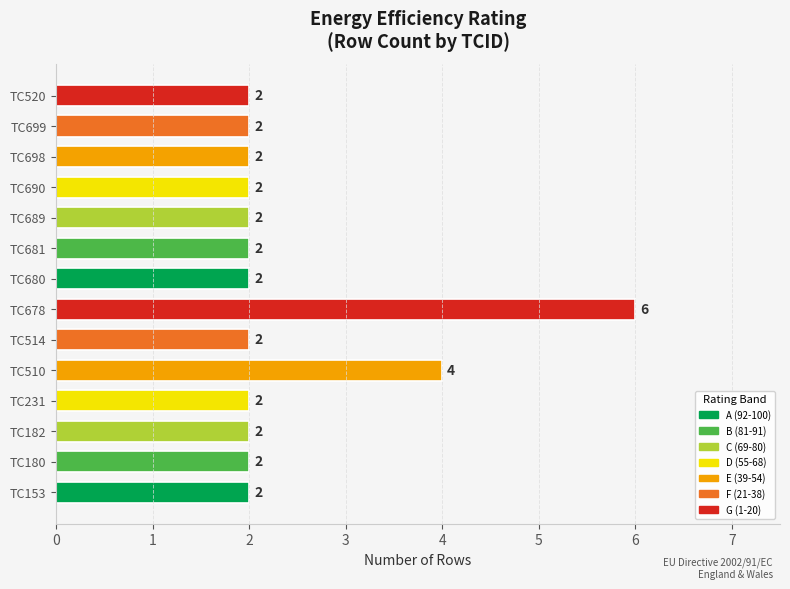

What is the greatest value displayed?

6